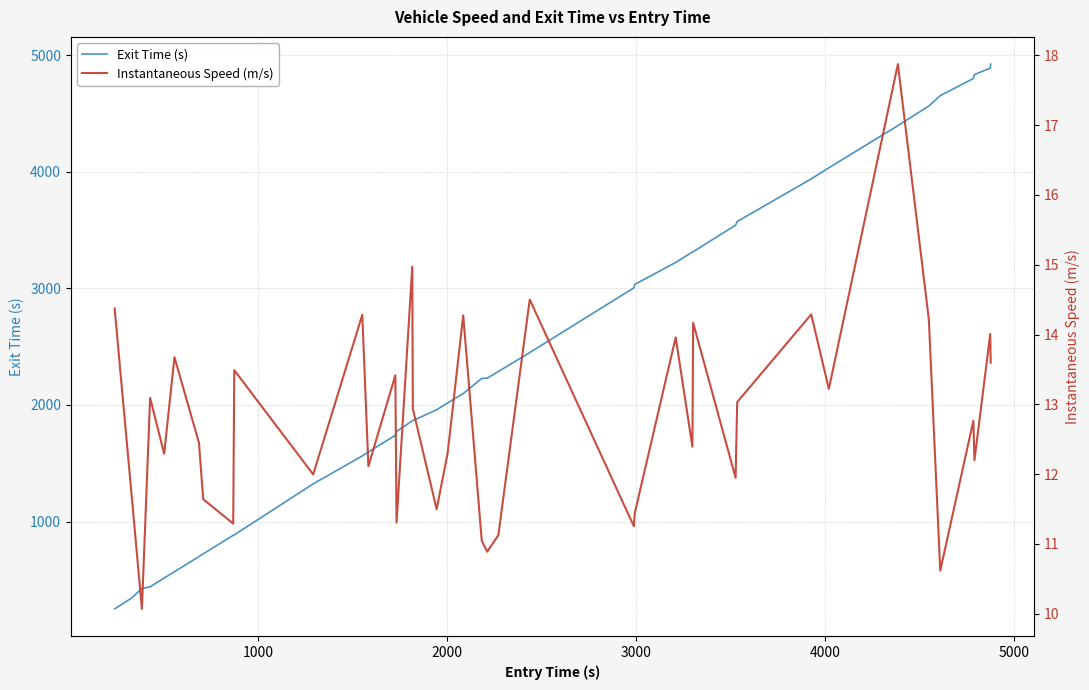

Reading left to right, what are all the values shown in this chart?

Exit Time (s): 250.9	343.6	425.5	439.7	515.9	569.6	699.5	722.9	882.0	885.5	1323.1	1562.8	1597.1	1739.6	1773.3	1863.4	1865.8	1958.3	2017.1	2097.6	2227.4	2229.4	2286.6	2449.0	3004.5	3033.3	3222.3	3311.9	3313.9	3542.0	3573.1	3938.9	4033.6	4395.6	4563.5	4653.0	4799.8	4833.6	4888.7	4923.0
Instantaneous Speed (m/s): 14.4	11.7	10.1	13.1	12.3	13.7	12.5	11.6	11.3	13.5	12.0	14.3	12.1	13.4	11.3	15.0	12.9	11.5	12.3	14.3	11.0	10.9	11.1	14.5	11.3	11.4	14.0	12.4	14.2	11.9	13.0	14.3	13.2	17.9	14.2	10.6	12.8	12.2	14.0	13.6